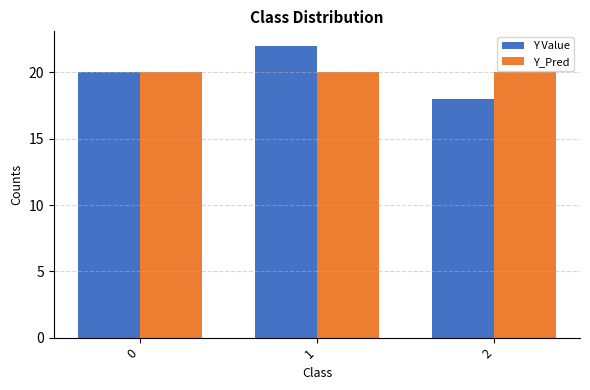

At how many categories does at least one series exceed 18?

3